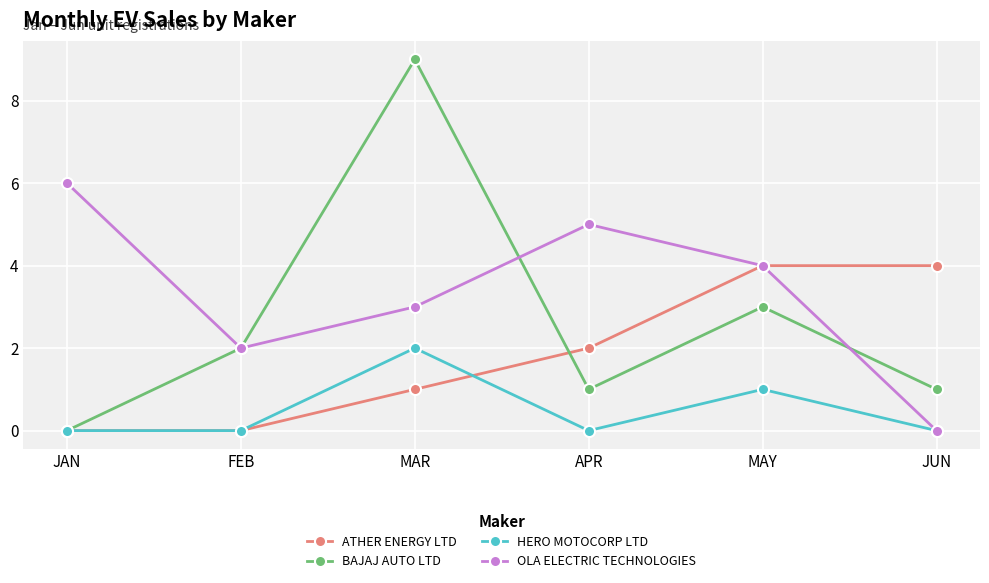

Rank the series at MAR from lowest to highest value.

ATHER ENERGY LTD, HERO MOTOCORP LTD, OLA ELECTRIC TECHNOLOGIES, BAJAJ AUTO LTD